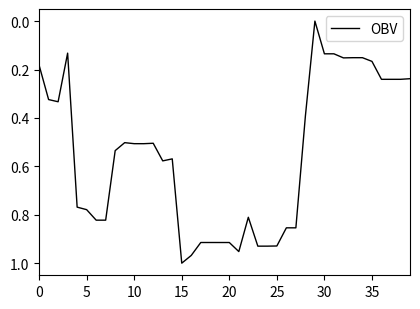

Does the chart have visible grid lines?

No